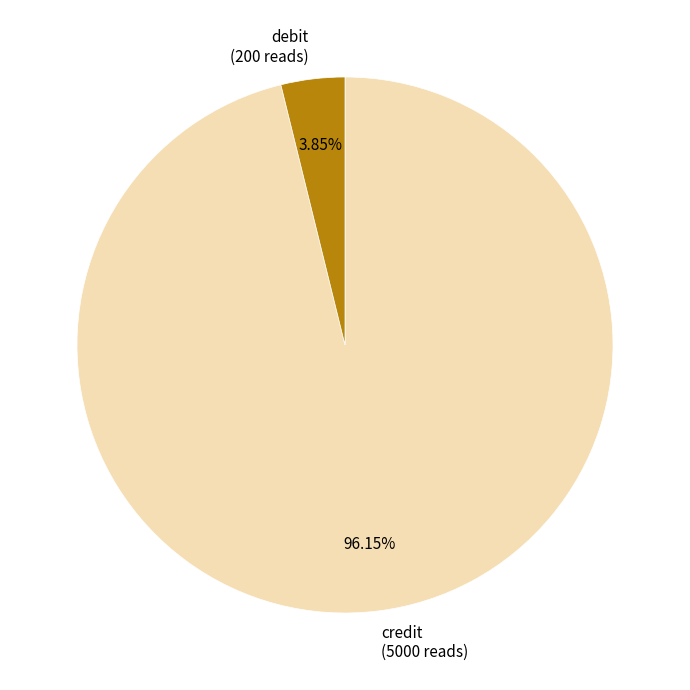

Approximately how many times larger is the value at credit compared to debit?

25.0